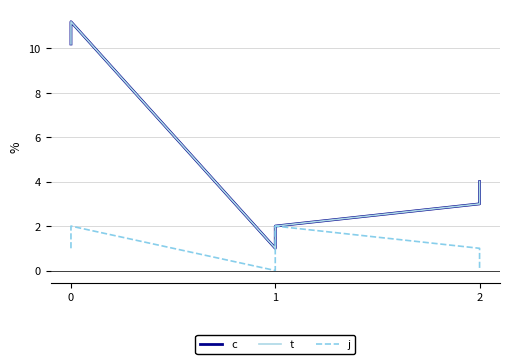

What are all the series names shown in the legend?

c, t, j